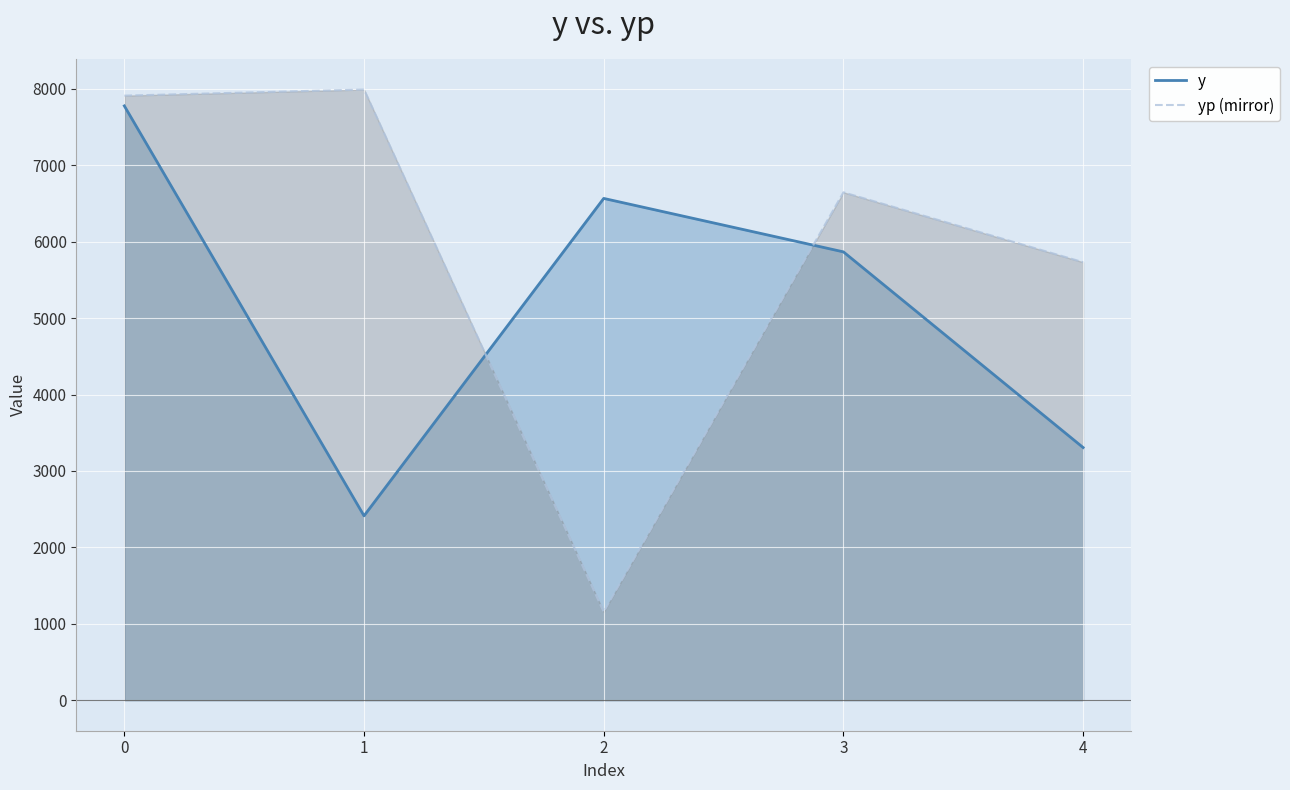

What is the total value across all series at 2?

7723.2